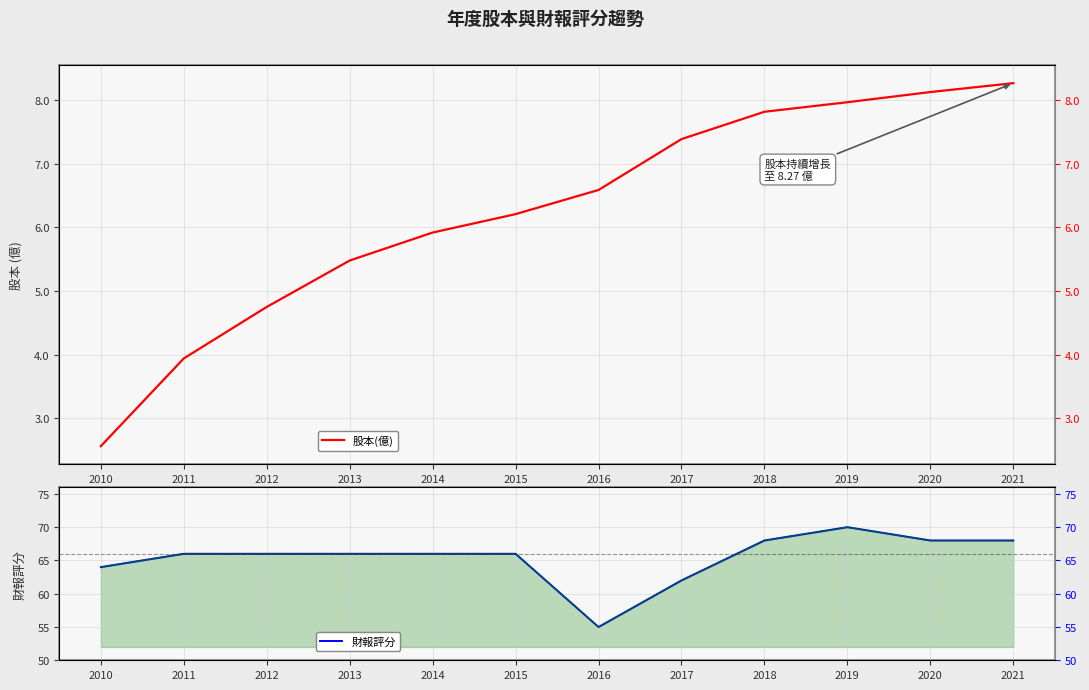

What is the average value of the 財報評分 series?

65.4